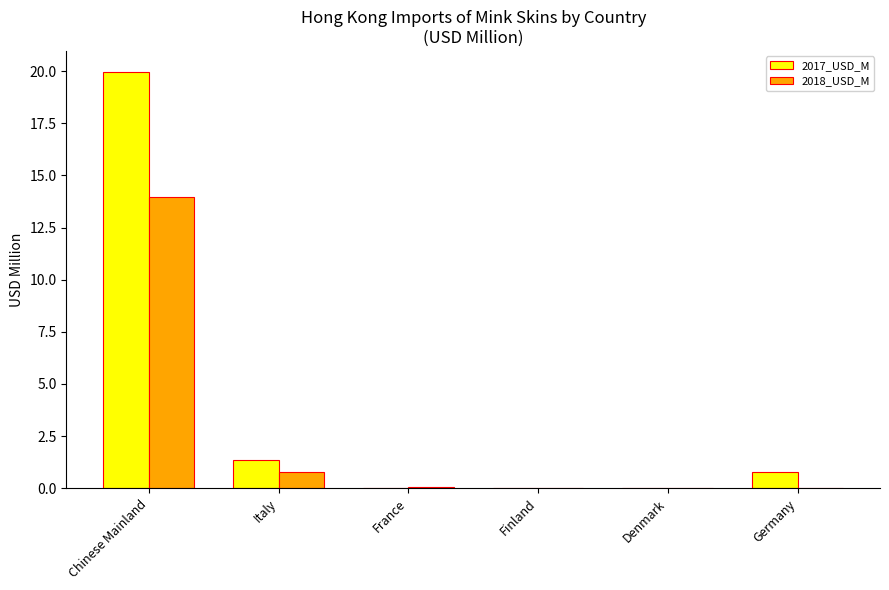

The 2018_USD_M series shows 0.0 at Germany. True or false?

True